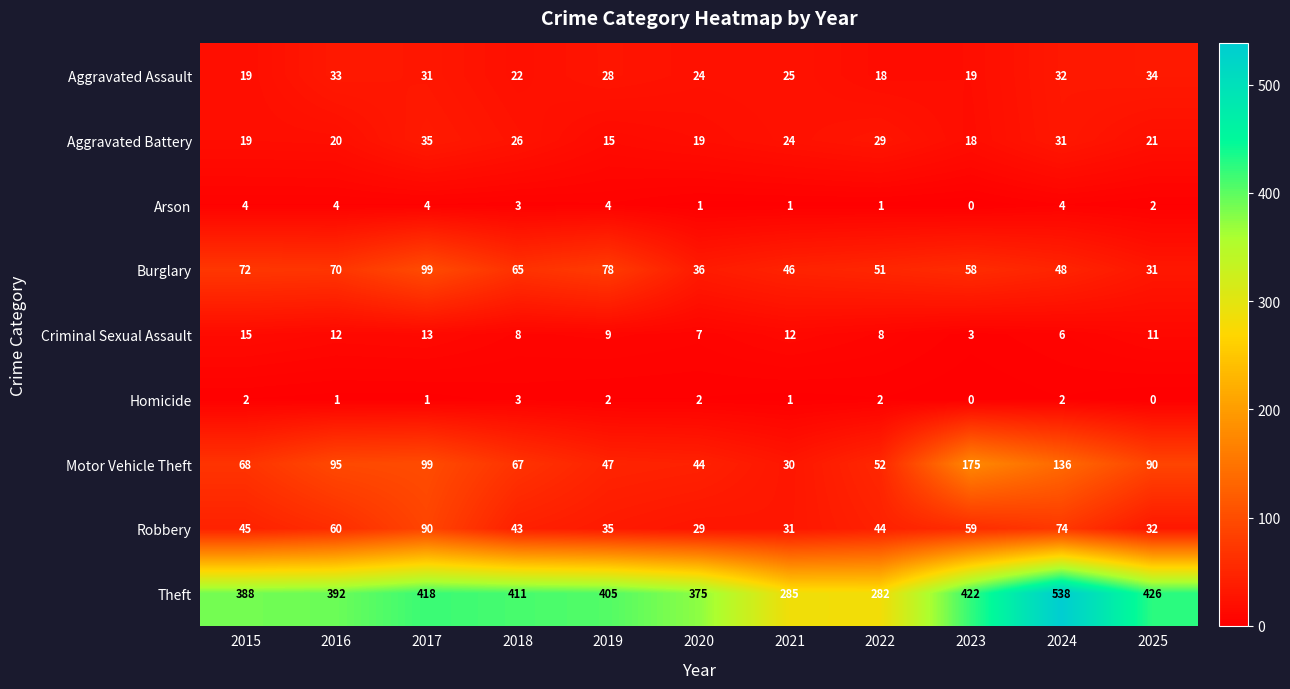

Where does the Aggravated Assault series first go above 25?

2016